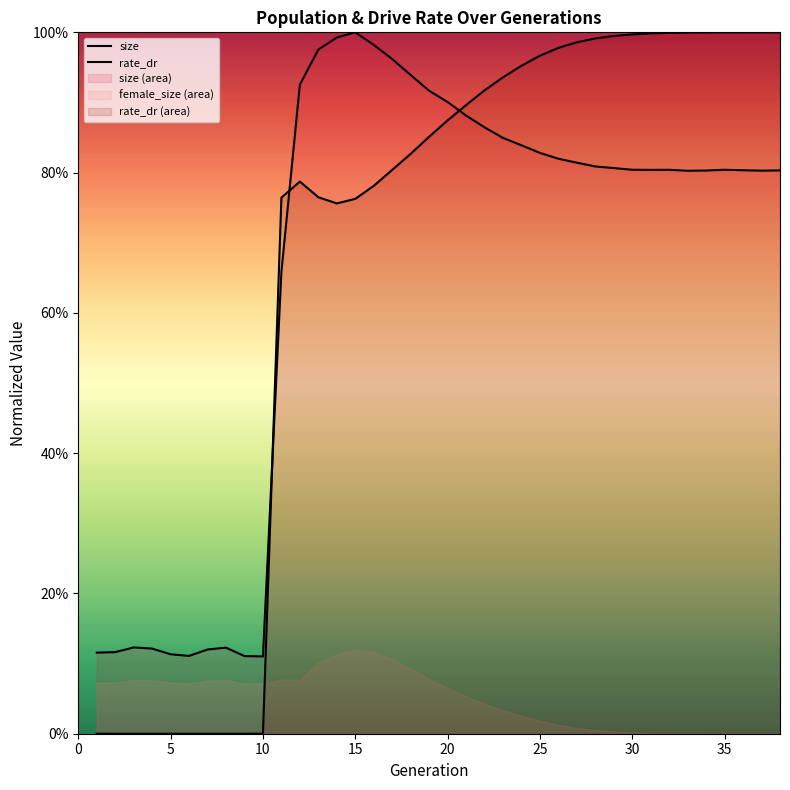

What is the greatest value displayed?

1.0